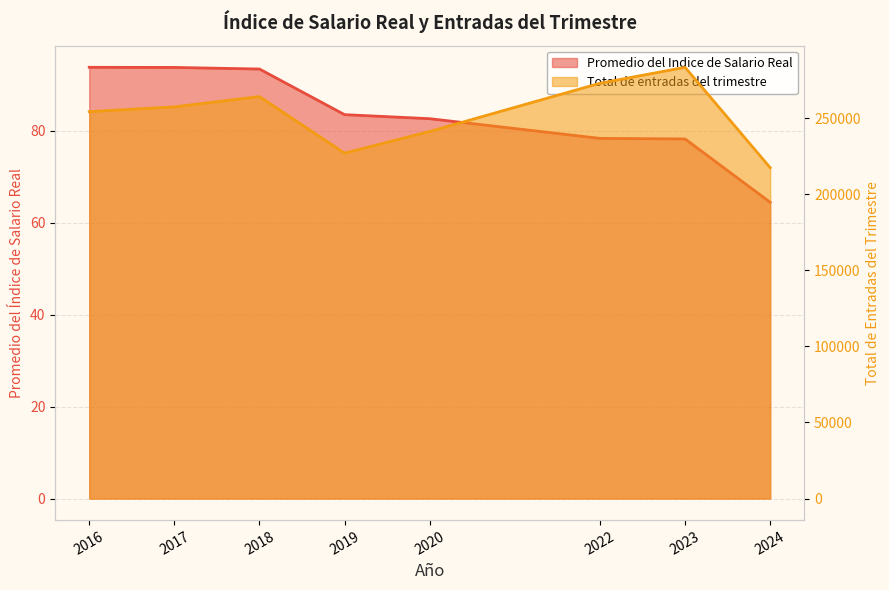

What is the difference between the maximum and second lowest values in the Promedio del Indice de Salario Real series?

15.6